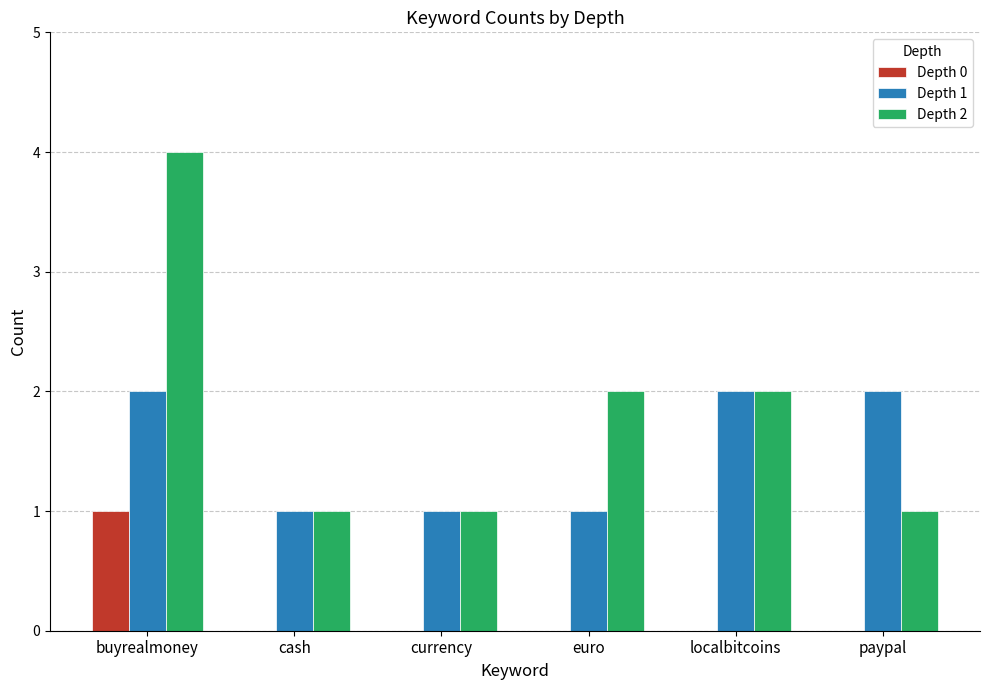

The value of Depth 0 at cash is 1. True or false?

False